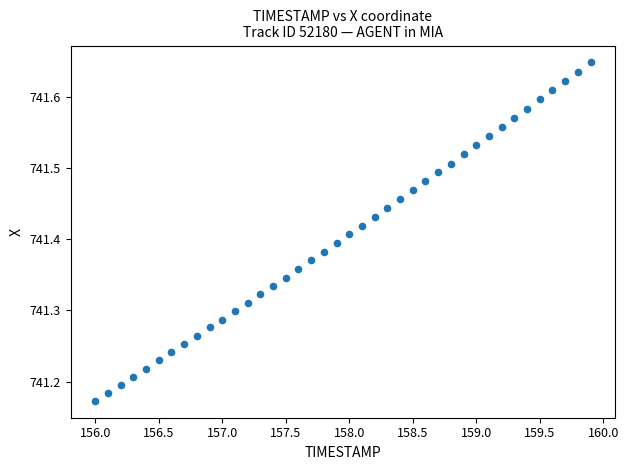

What is the range of X values (max minus min)?

3.9